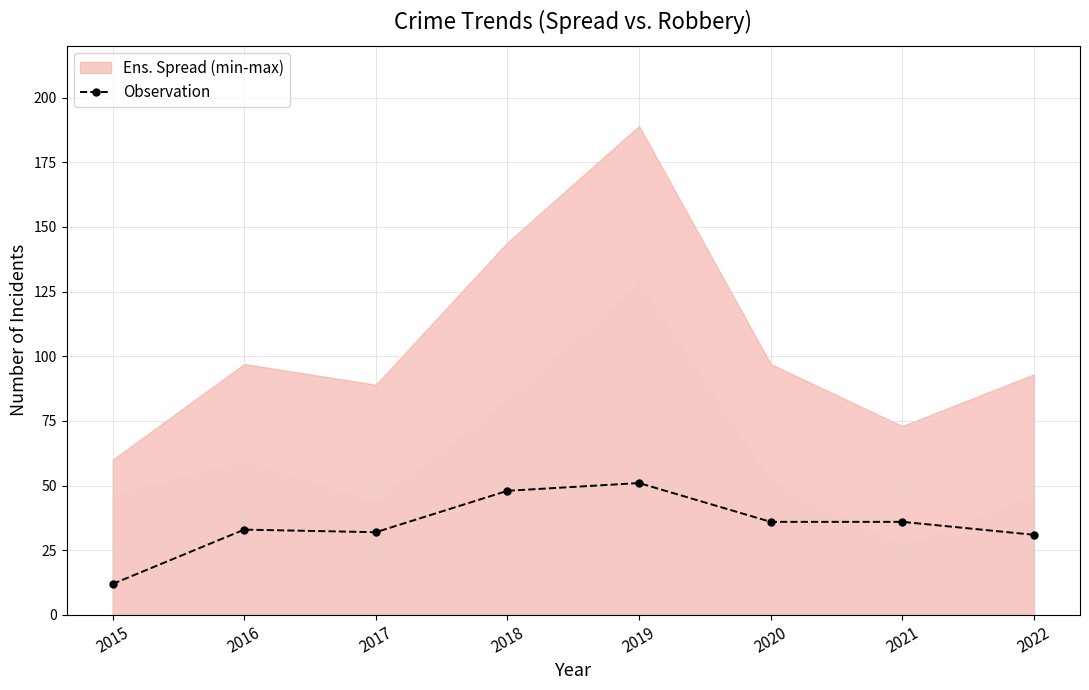

Which category has the highest value across all series?

2019